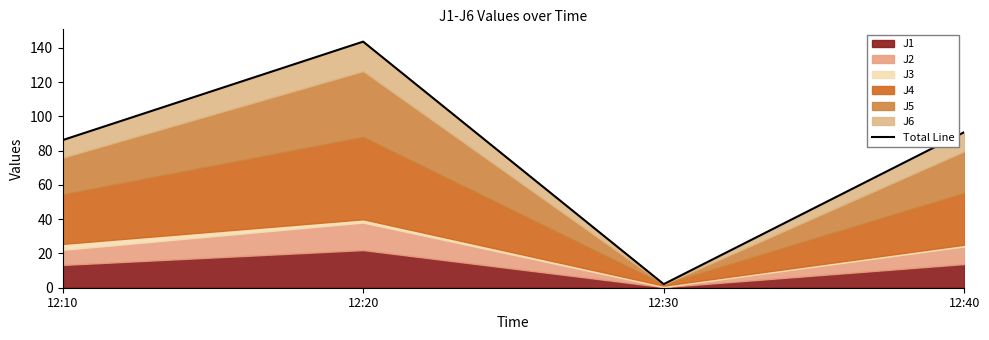

At which label does the data first exceed 90?

12:20